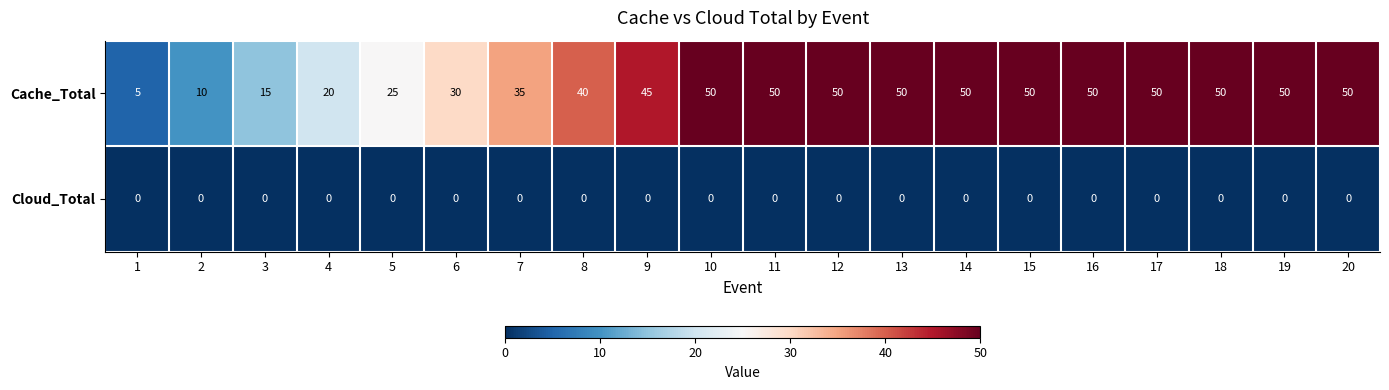

List the series in order of their peak value, lowest first.

Cloud_Total, Cache_Total